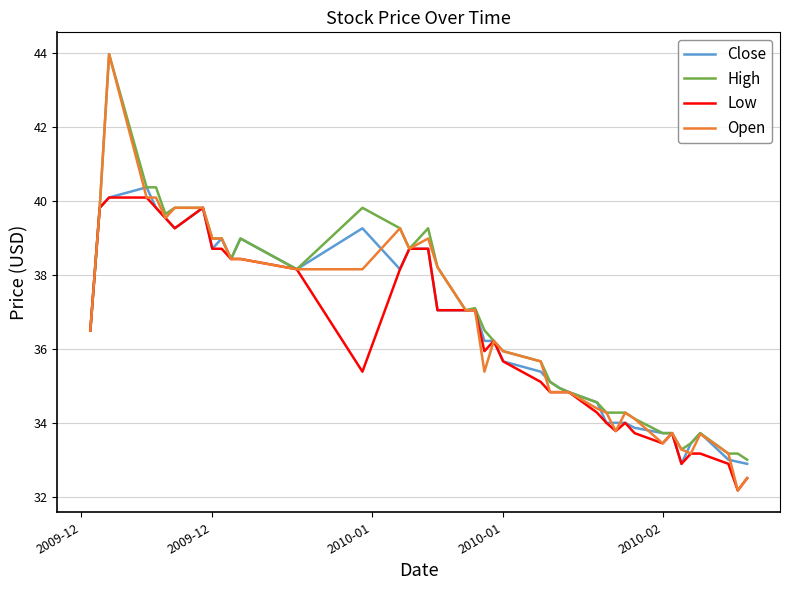

What is the lowest value of the Close series?

32.9